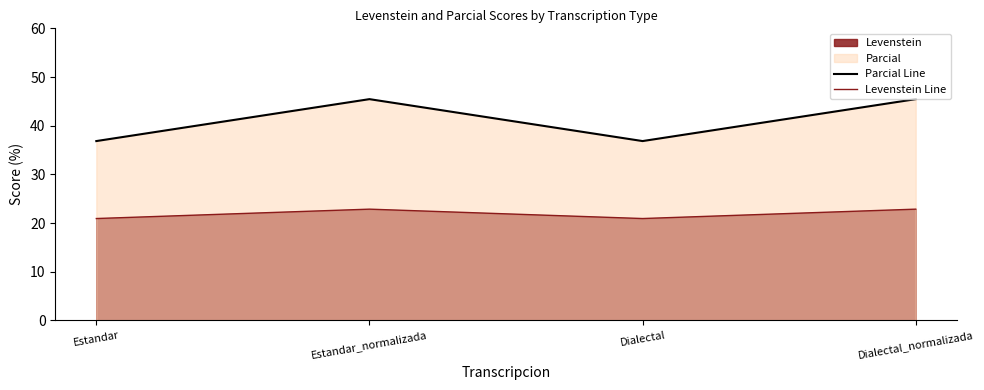

Is it true that Parcial Line equals 36.8 at Estandar?

True